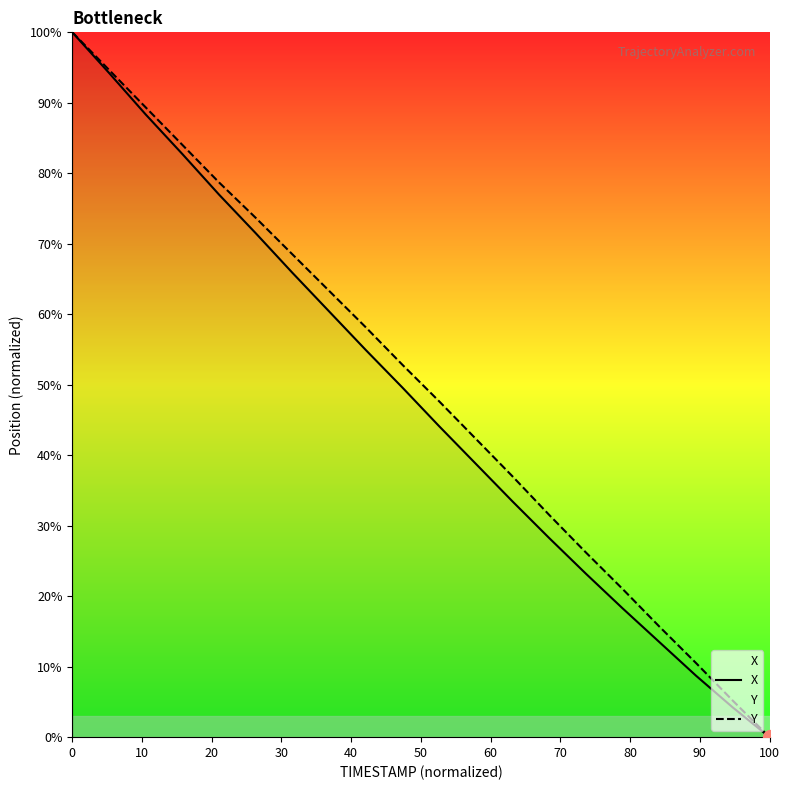

What is the average value of the Y series?

50.0